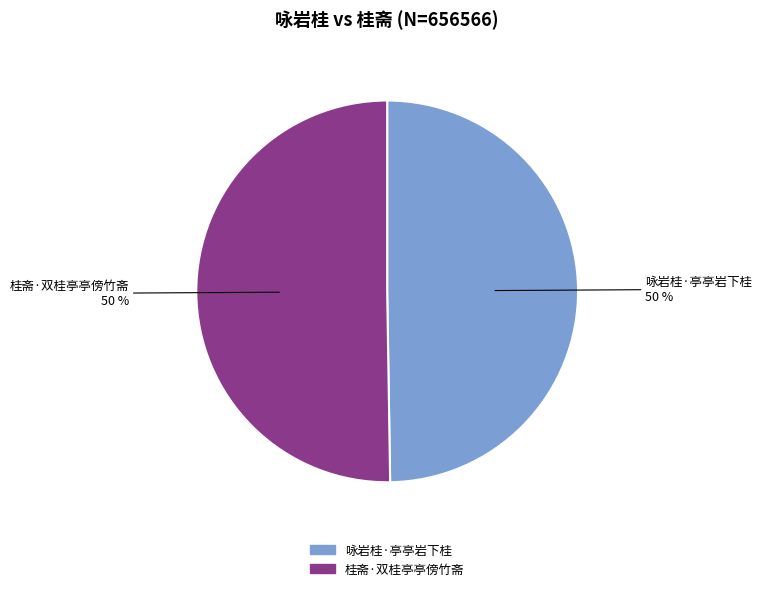

True or false: 咏岩桂·亭亭岩下桂 accounts for 50% of the total.

True